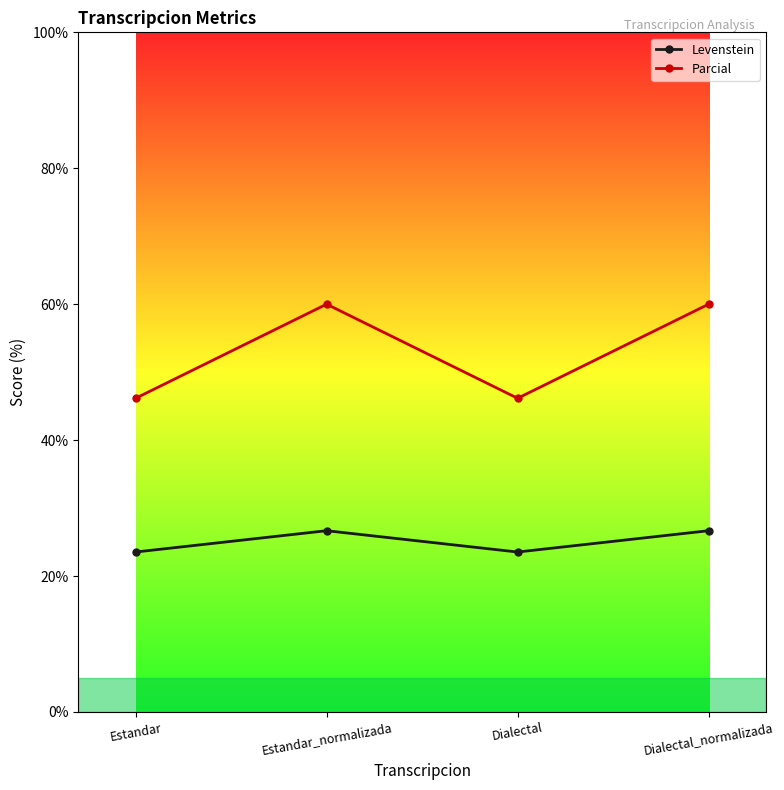

What is the spread (max minus min) of values at Estandar?

22.6